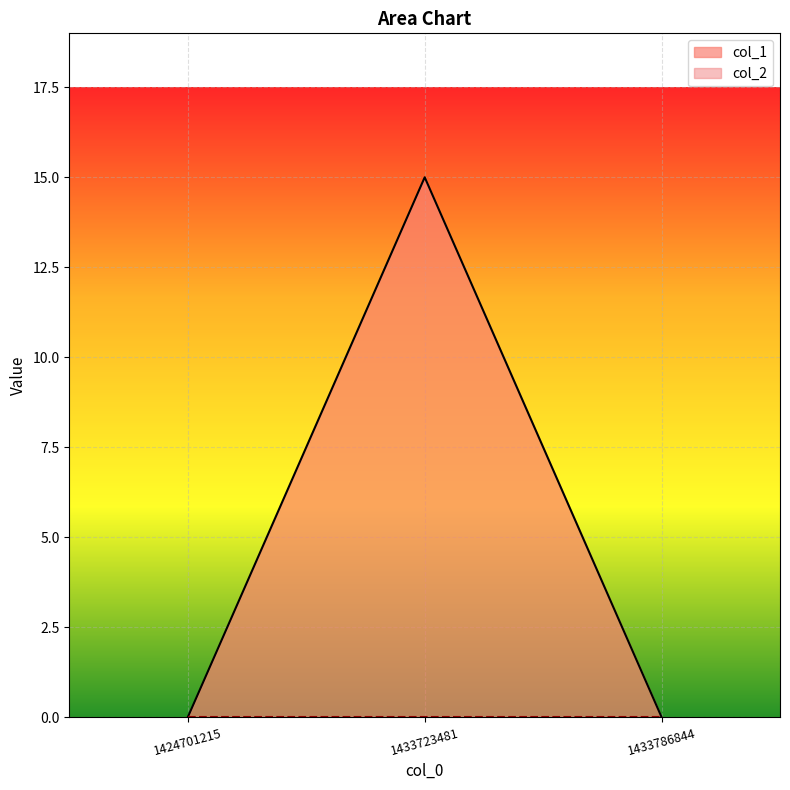

Does the chart display data point markers on the line(s)?

No